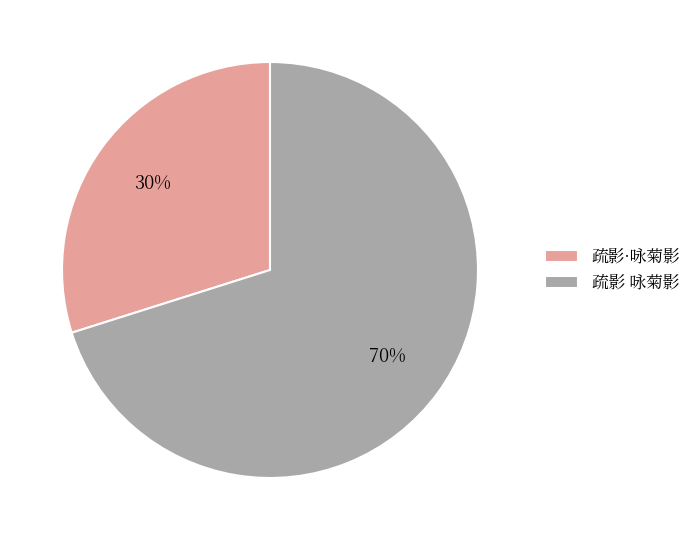

How many slices are in this pie chart?

2